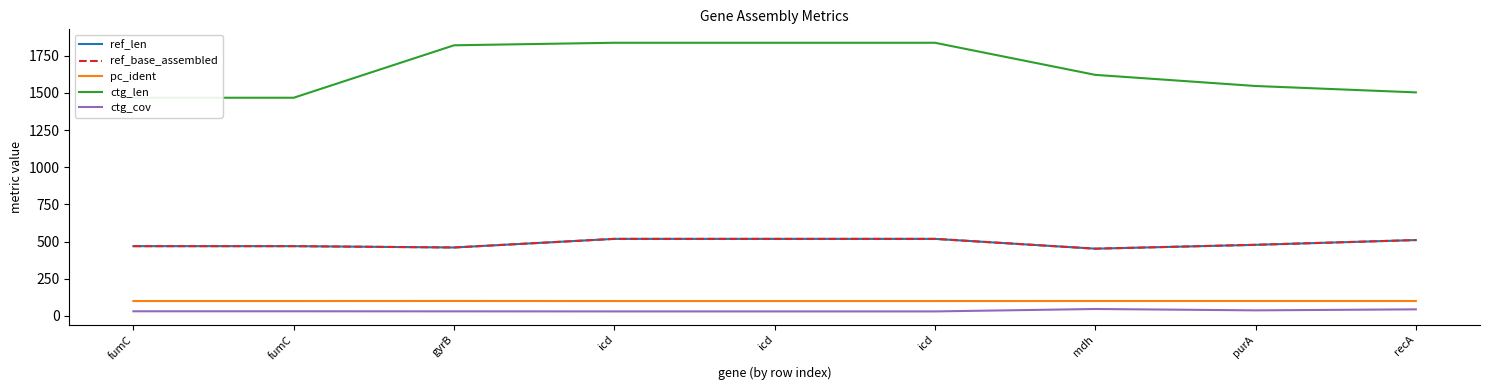

What are all the series names shown in the legend?

ref_len, ref_base_assembled, pc_ident, ctg_len, ctg_cov